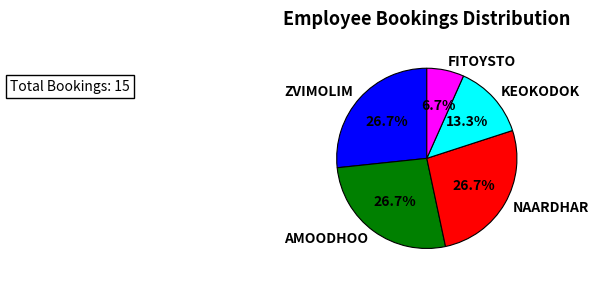

Is the sum of NAARDHAR and FITOYSTO greater than half?

No